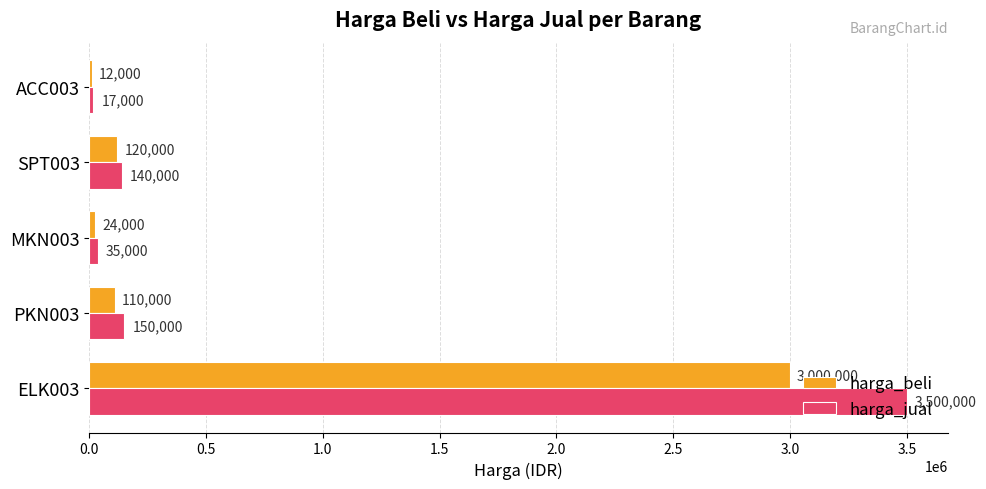

True or false: harga_jual has a value of 17000 at ACC003.

True